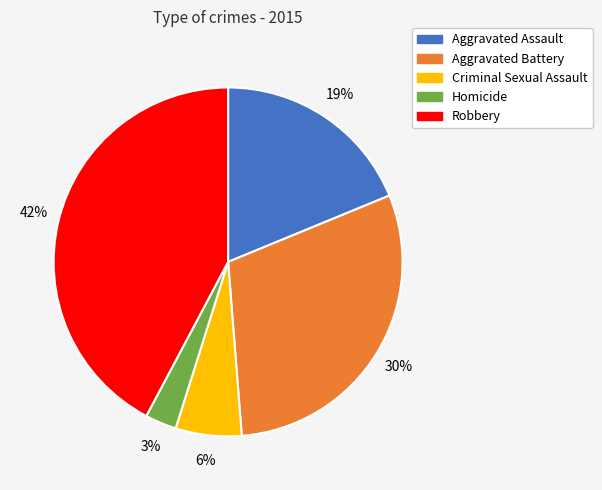

To the nearest percent, what is the difference between the Criminal Sexual Assault and Robbery slice percentages?

36%